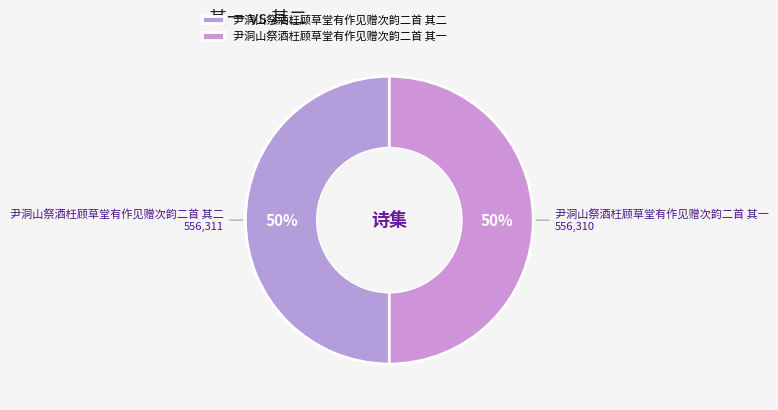

The 尹洞山祭酒枉顾草堂有作见赠次韵二首 其二 slice represents 50% of the pie. True or false?

True